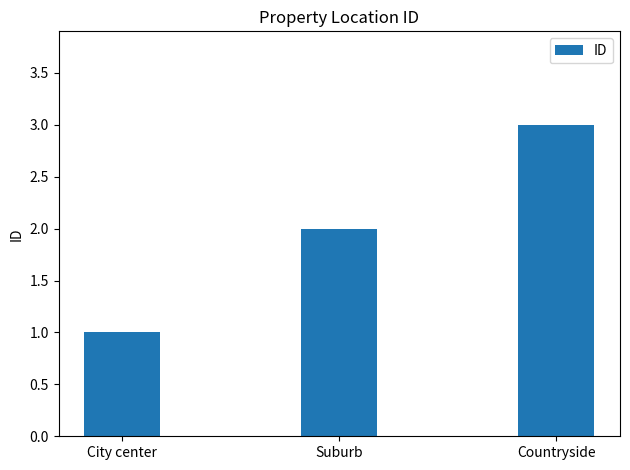

Reading left to right, transcribe all the data shown in this chart.

City center=1	Suburb=2	Countryside=3